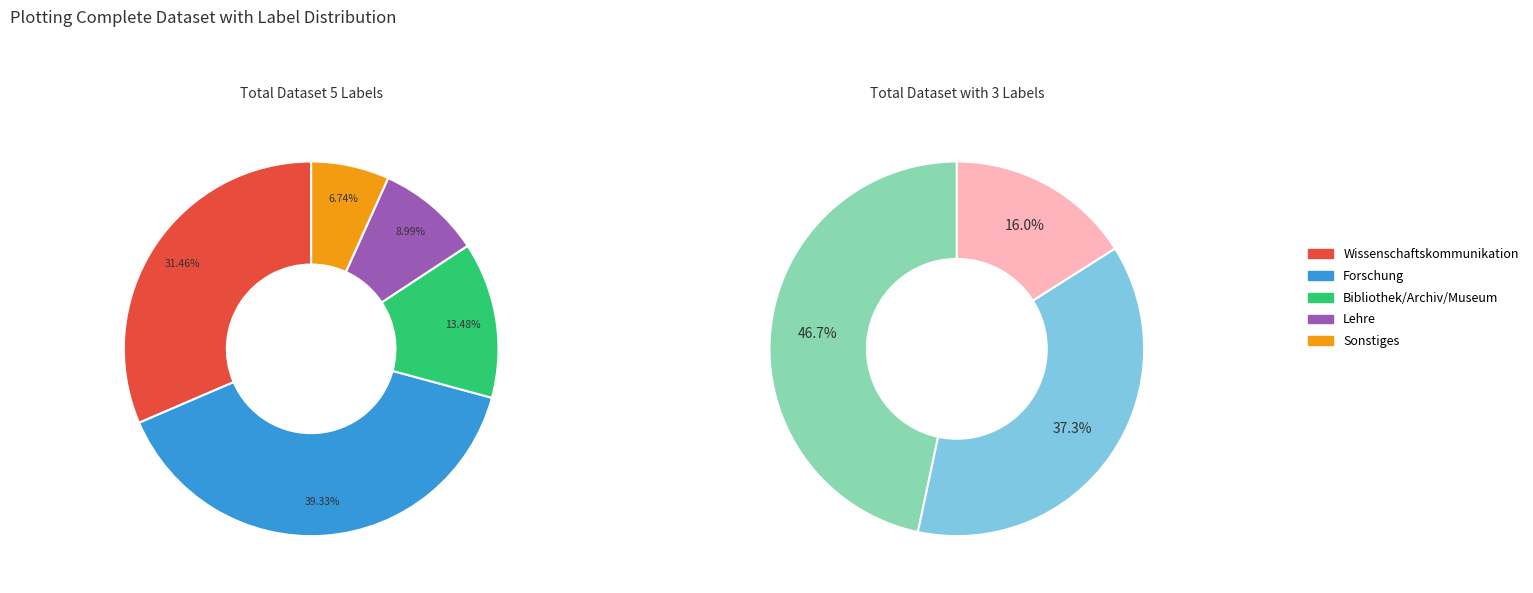

To the nearest percent, what is the average slice percentage?

20%